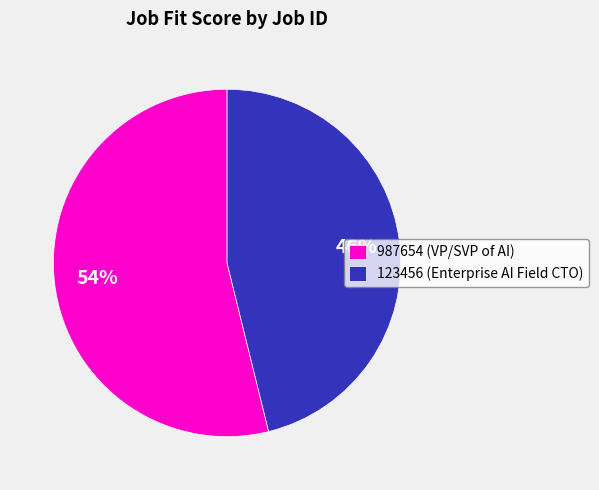

What is the majority slice?

987654